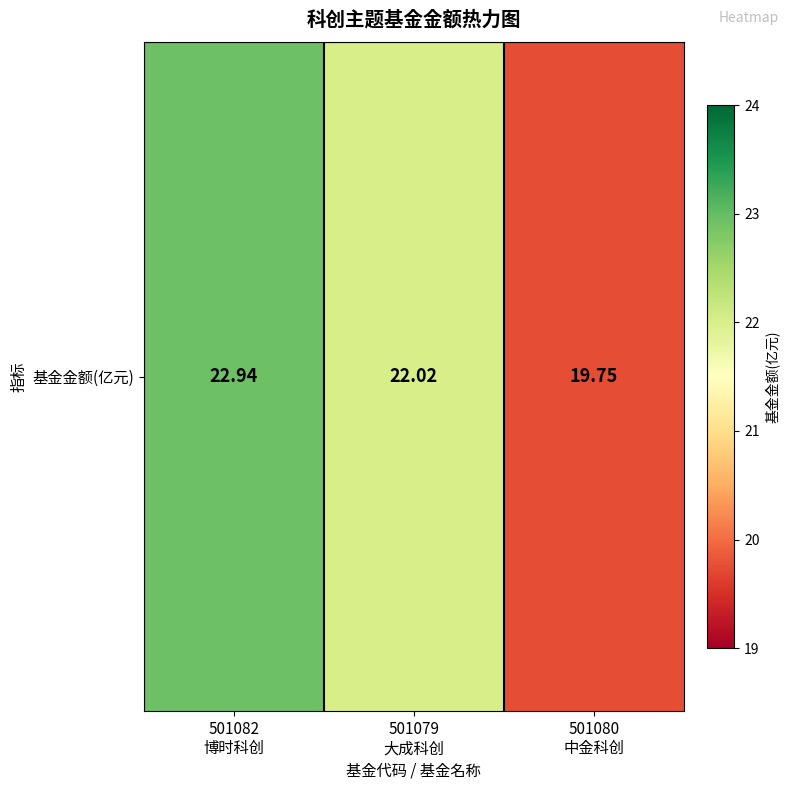

Rank the categories by value from lowest to highest.

501080
中金科创, 501079
大成科创, 501082
博时科创